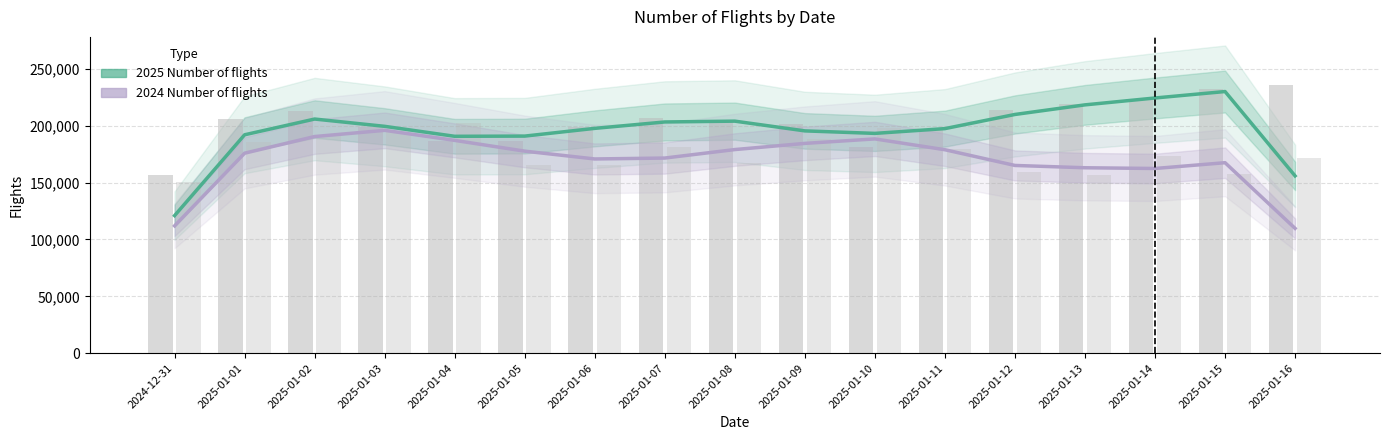

What is the spread (max minus min) of values at 2025-01-06?

26902.7